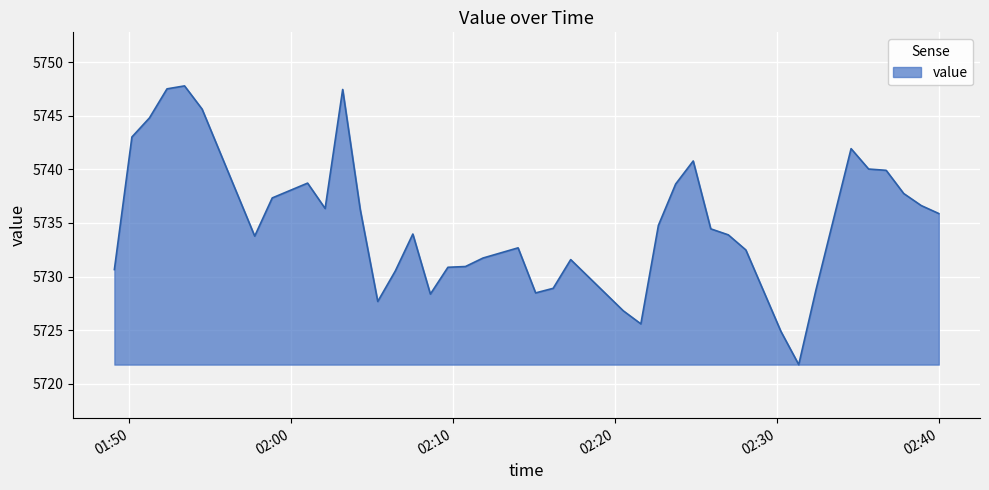

What is the difference between the maximum and minimum values?

26.0